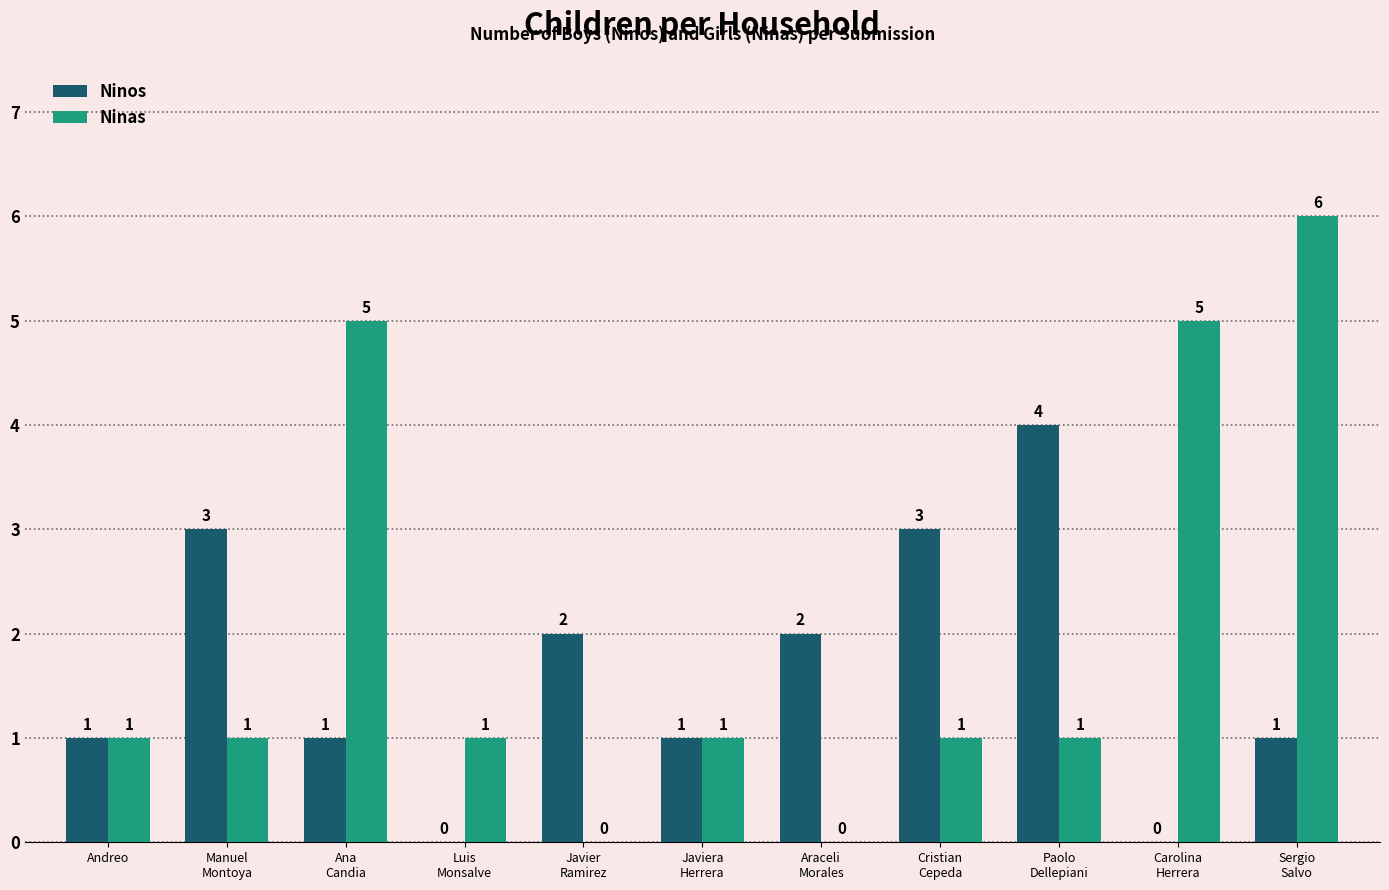

What are all the series names shown in the legend?

Ninos, Ninas